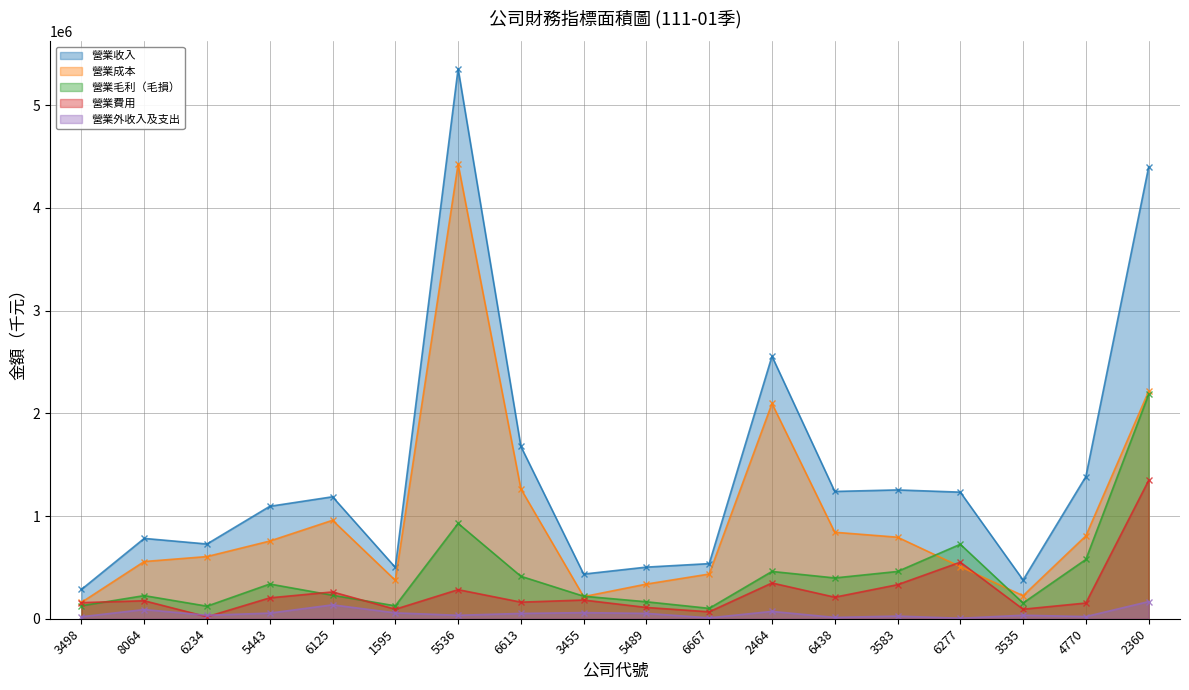

Rank the series by their maximum value, from lowest to highest.

營業外收入及支出, 營業費用, 營業毛利（毛損）, 營業成本, 營業收入